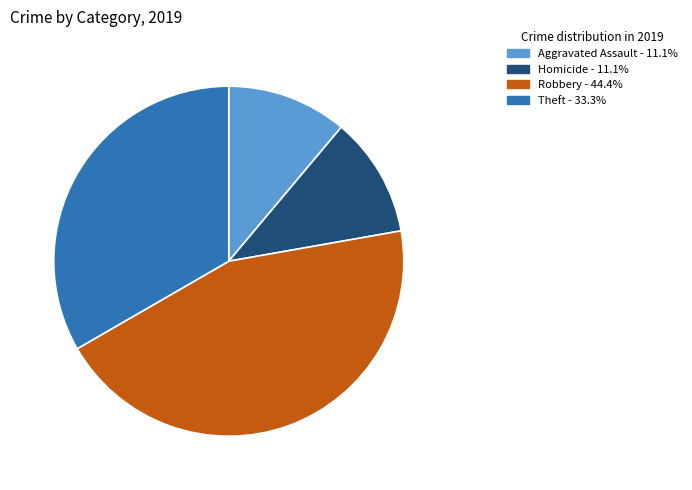

Is there any slice that represents more than half of the pie?

No